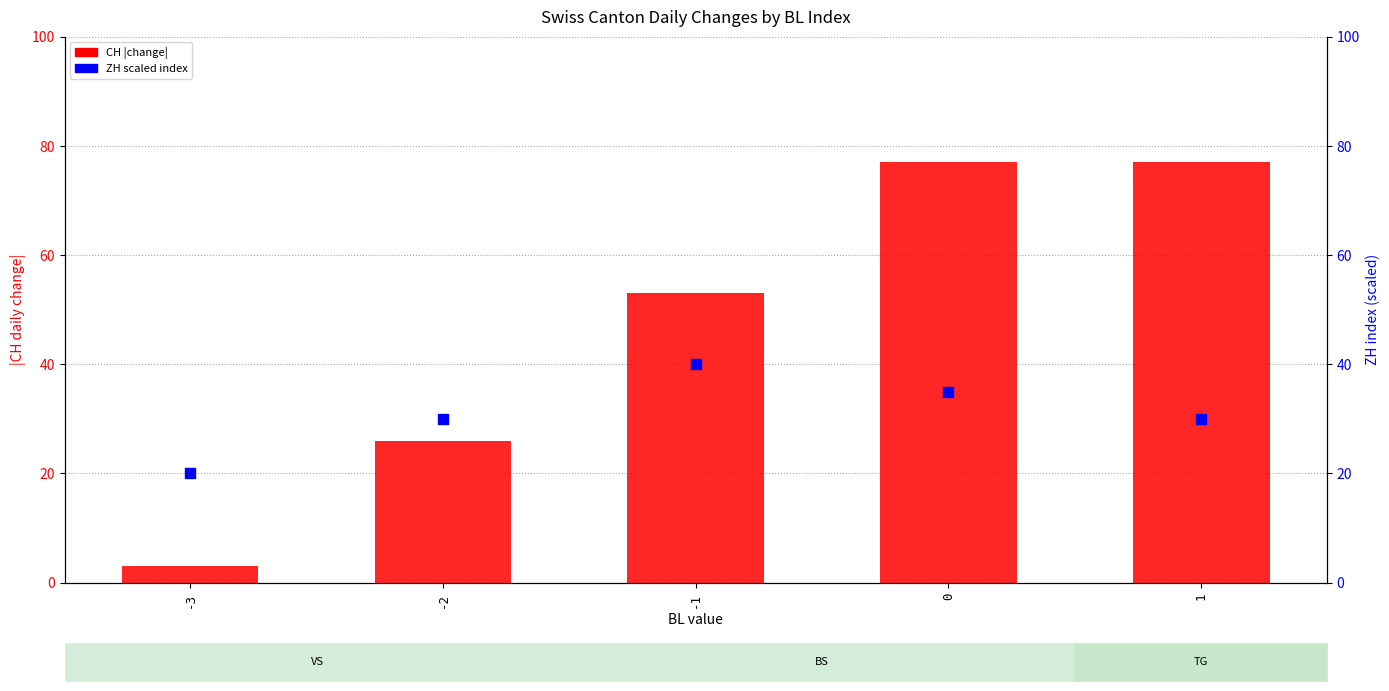

At how many categories does at least one series exceed 37?

3